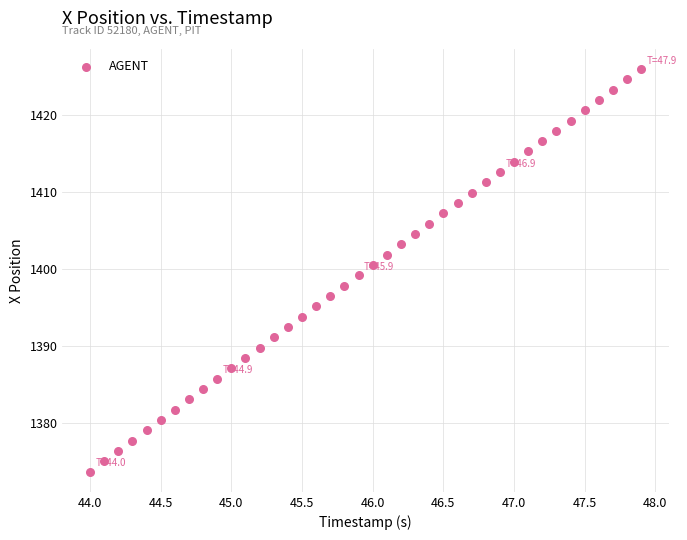

What is the range of X values (max minus min)?

3.9